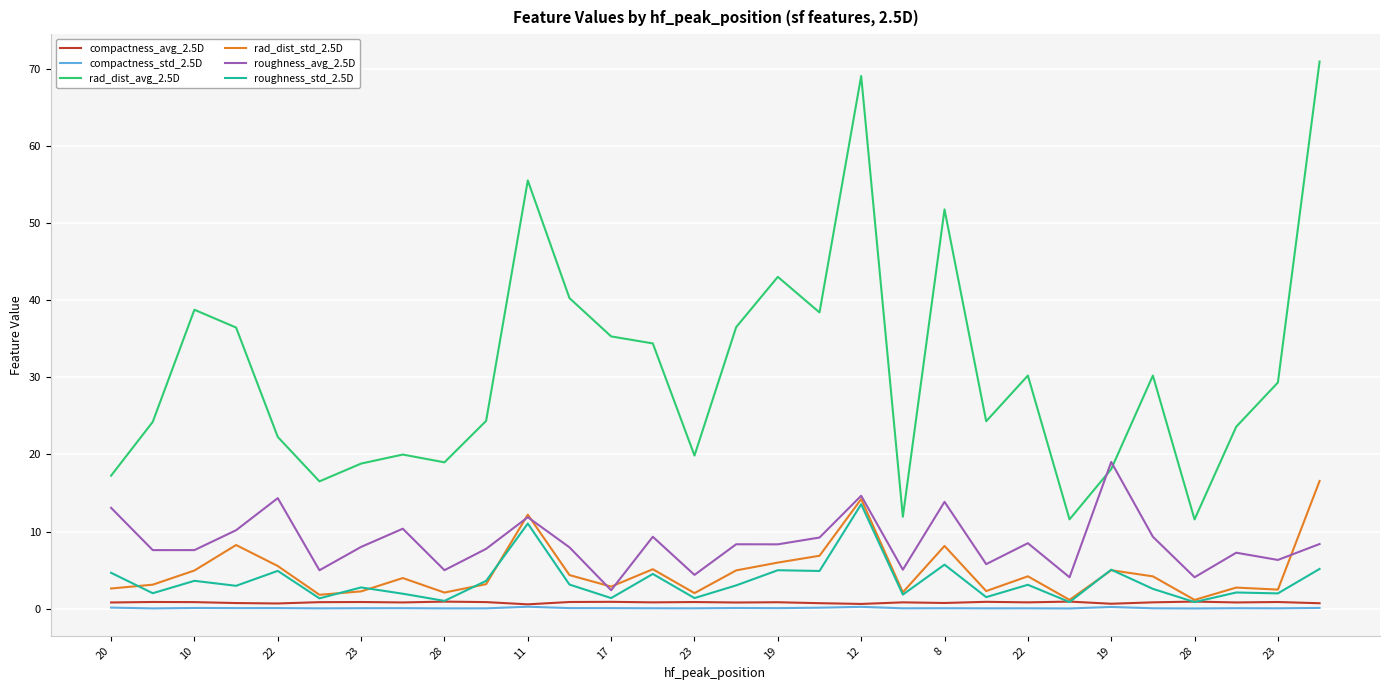

True or false: rad_dist_std_2.5D and compactness_std_2.5D intersect in this chart.

False